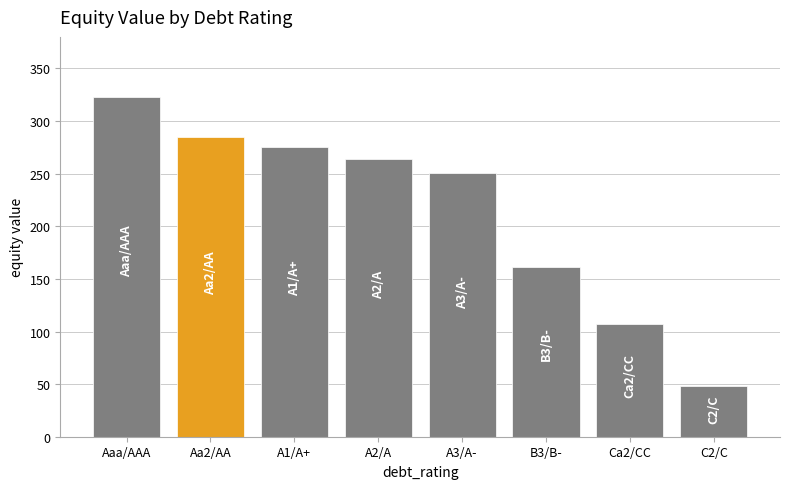

Between Ca2/CC and B3/B-, which is larger?

B3/B-